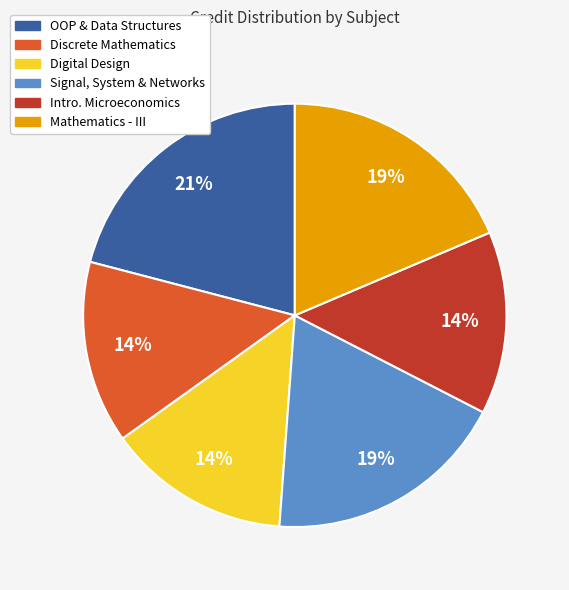

Is it true that OOP & Data Structures is 21% of the pie?

True